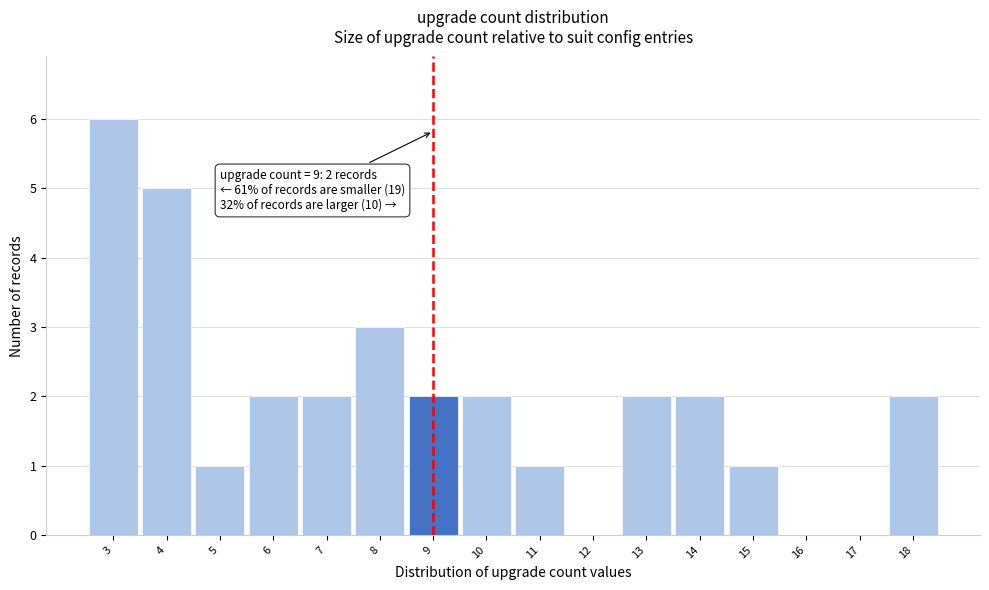

Over which range of the x-axis is the bar tallest?

2.5 to 3.5